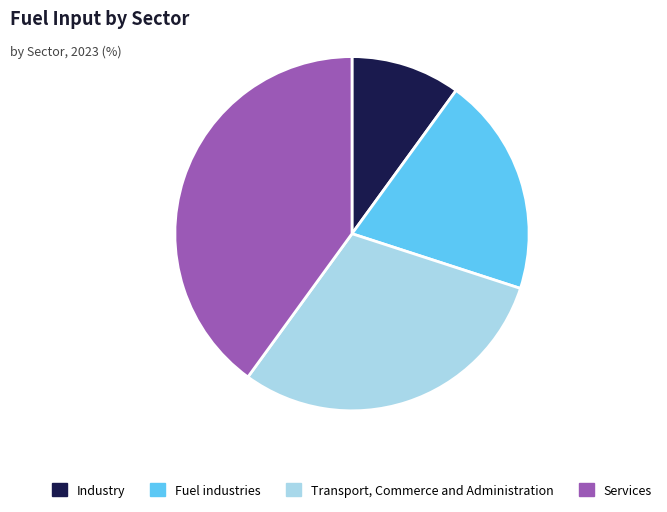

Does Services represent more than half of the total?

No